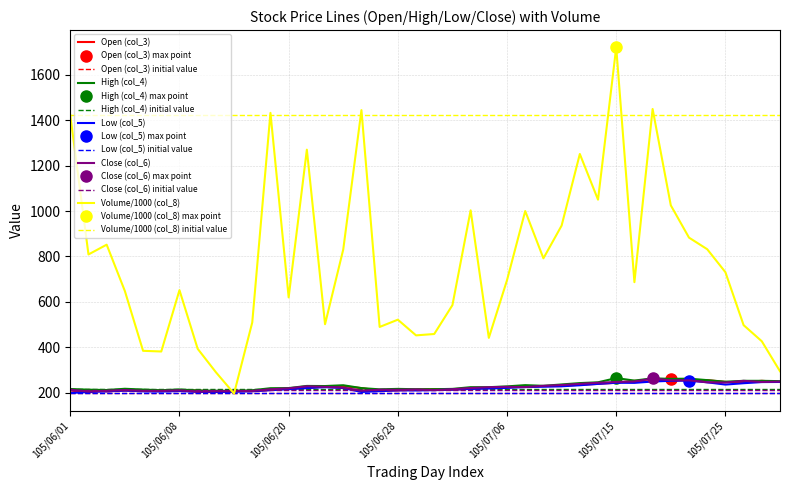

What value does the Volume/1000 (col_8) series have at 105/07/29?

295.0